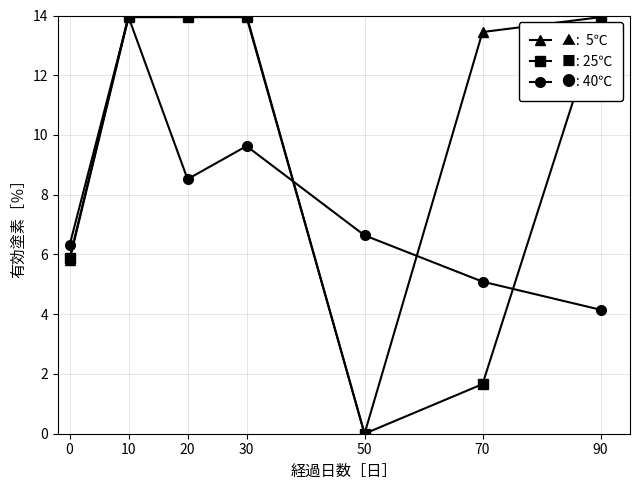

Which label corresponds to the smallest value in the chart?

50